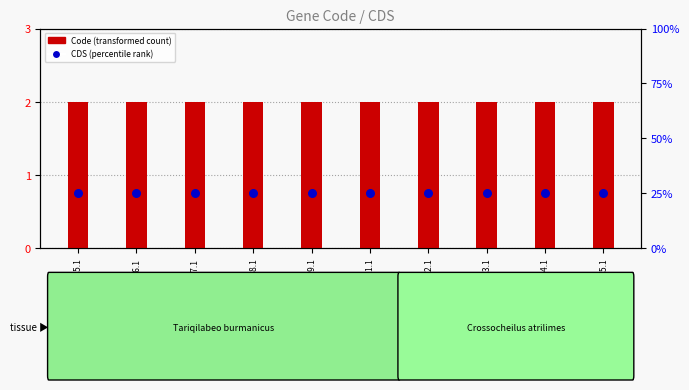

At which category is the sum across all series the highest?

YP_009235195.1